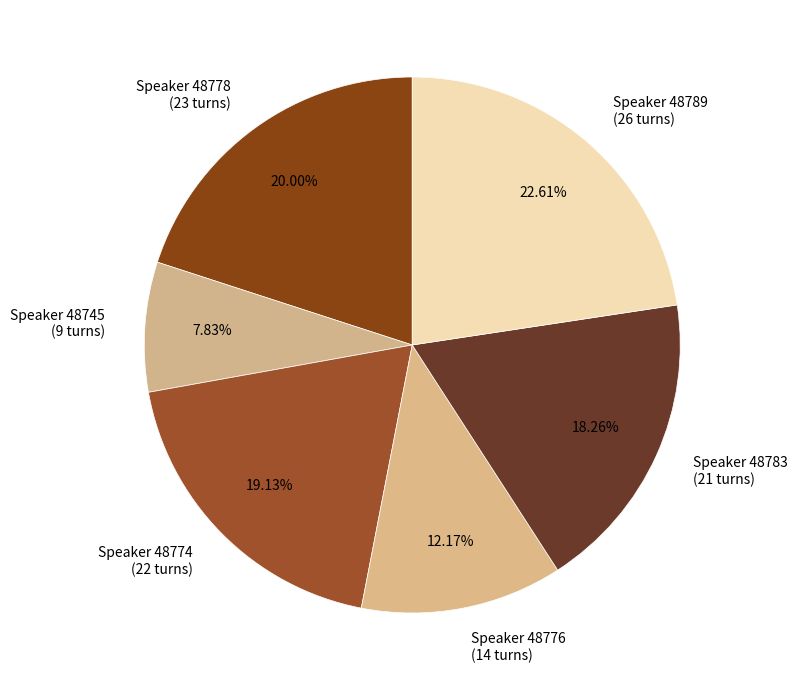

Combined, do Speaker 48776 (14 turns) and Speaker 48789 (26 turns) account for over 50%?

No